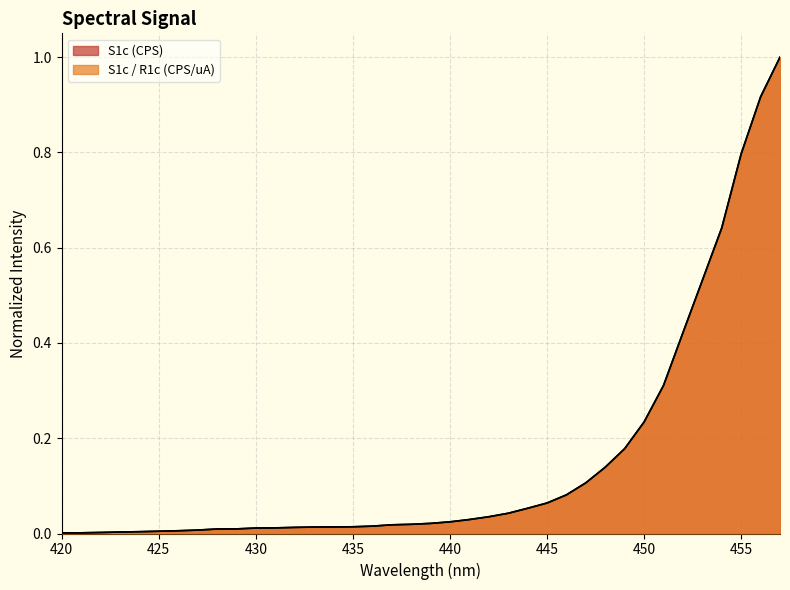

True or false: S1c / R1c (CPS/uA) has a value of 0.0 at 422.

True